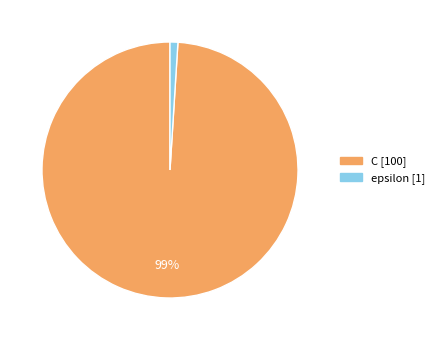

How many slices are in this pie chart?

2